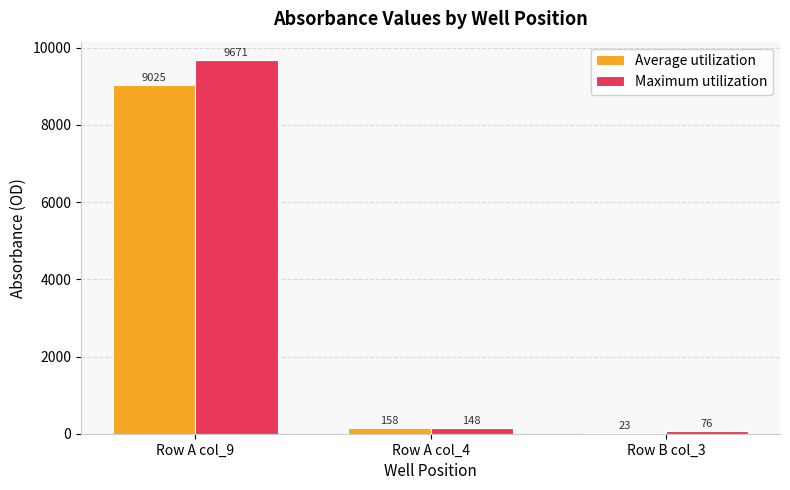

What is the greatest value displayed?

9670.7